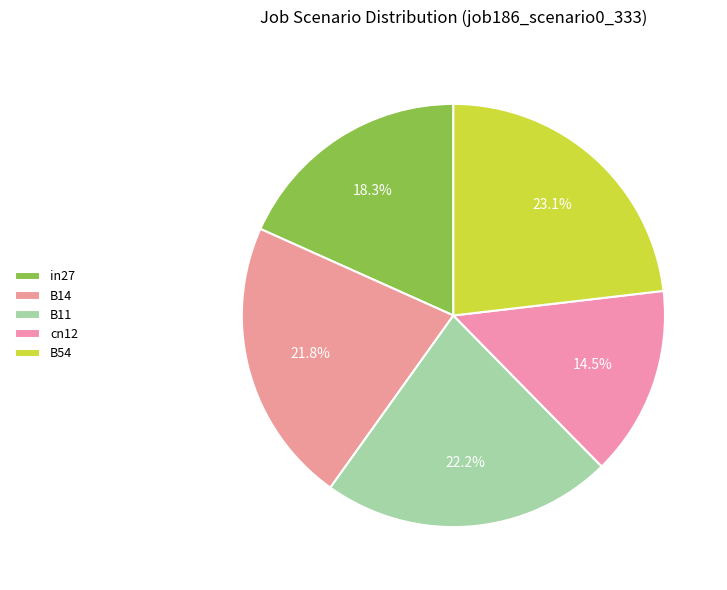

What percentage is the cn12 slice, to the nearest percent?

14%